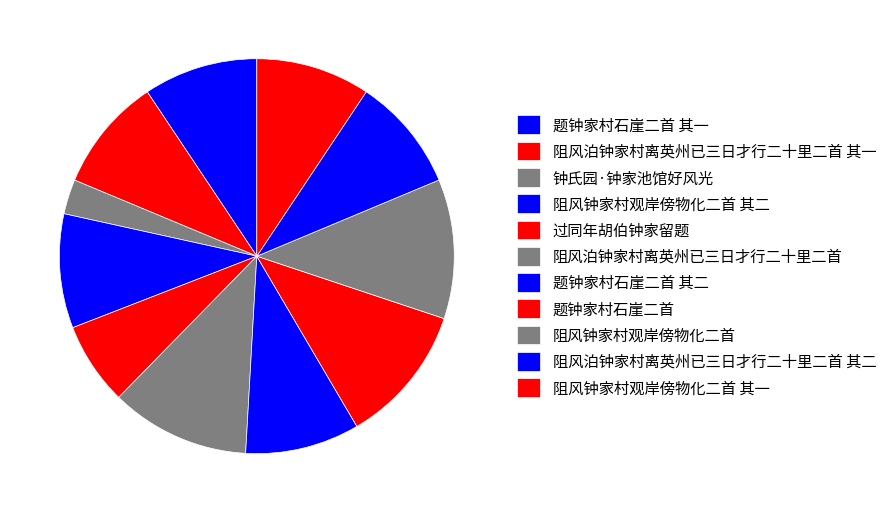

Approximately how many times larger is the value at 过同年胡伯钟家留题 compared to 阻风泊钟家村离英州已三日才行二十里二首 其一?

0.7